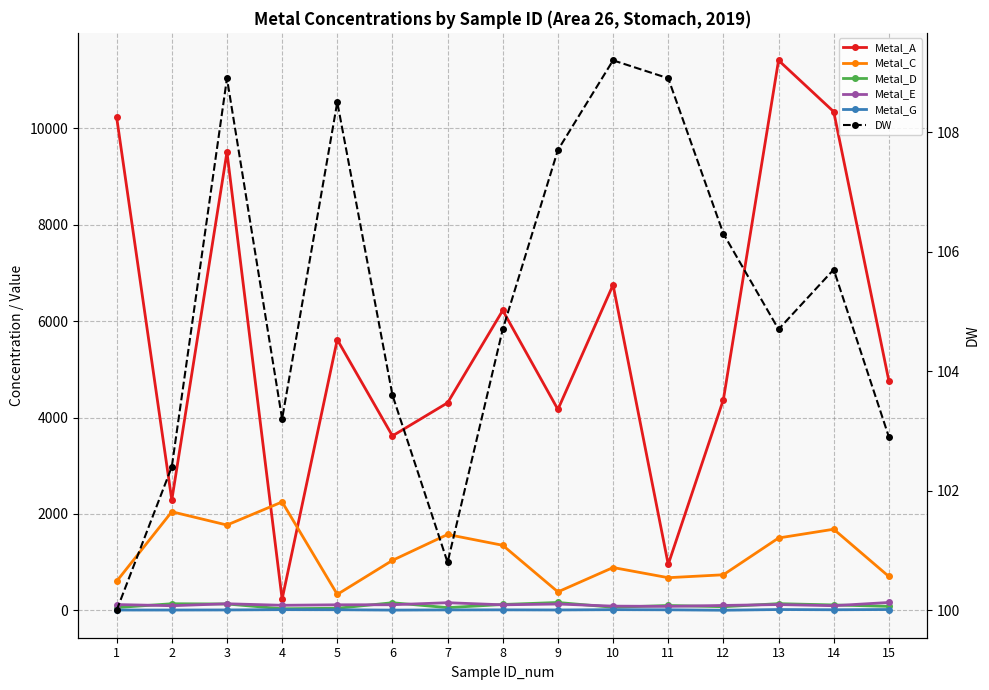

What is the difference between the highest and lowest values at 7?

4296.9